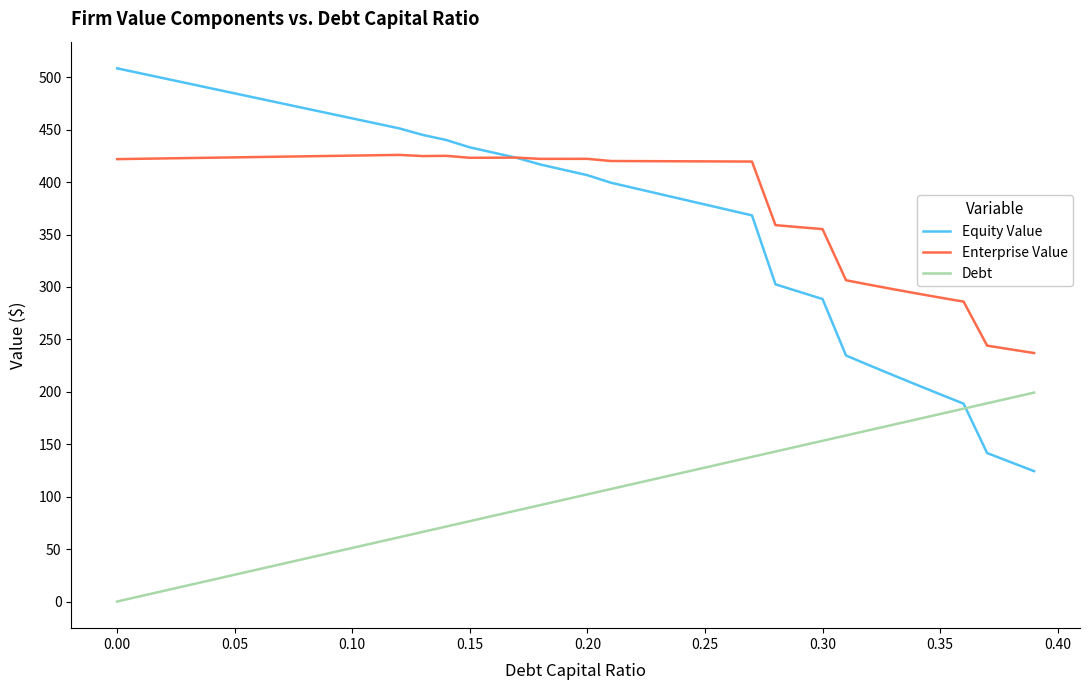

What is the sum of all Equity Value values?

14885.4